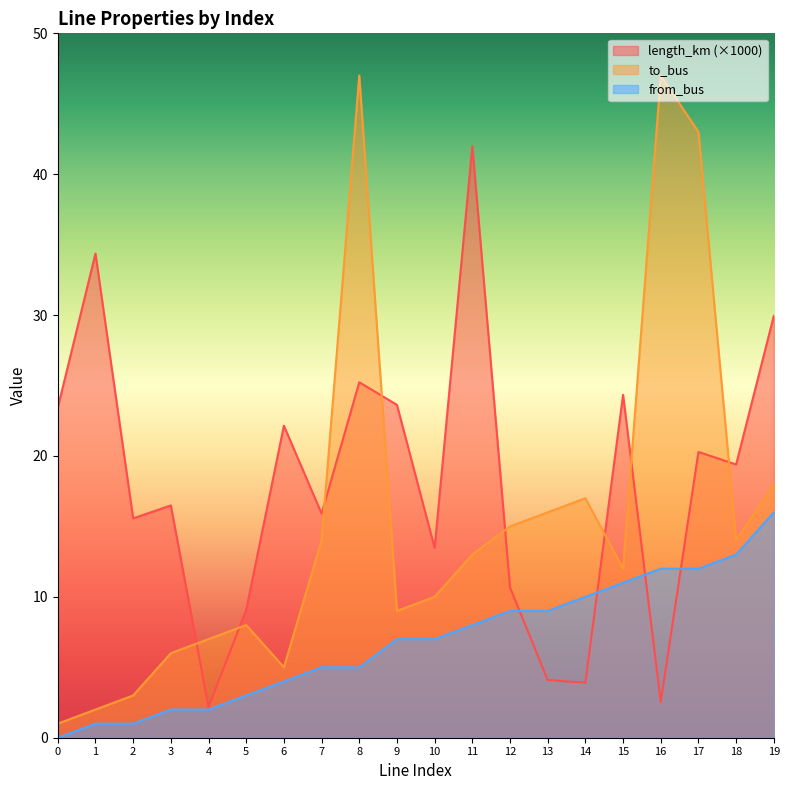

At which label is length_km closest to 22?

6